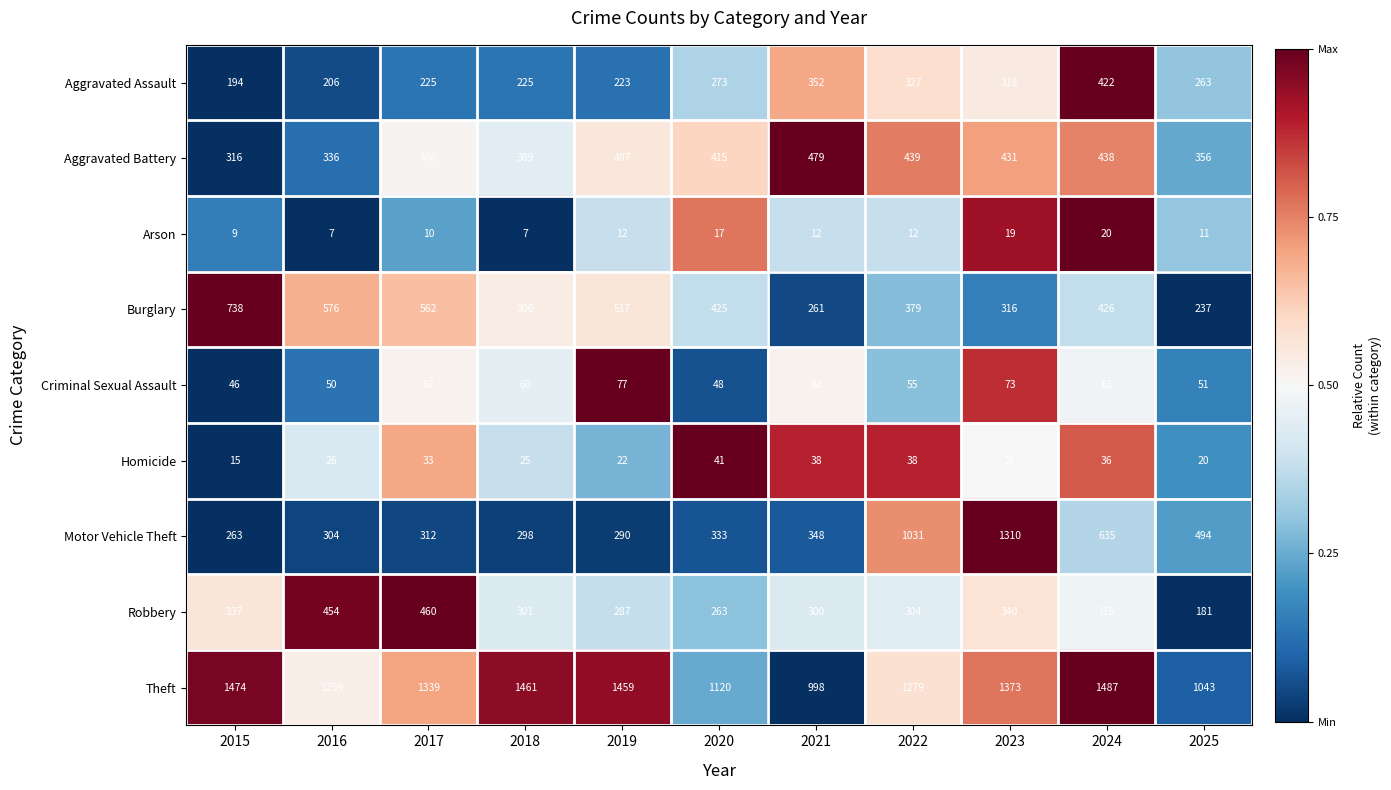

How many series are shown in this chart?

9